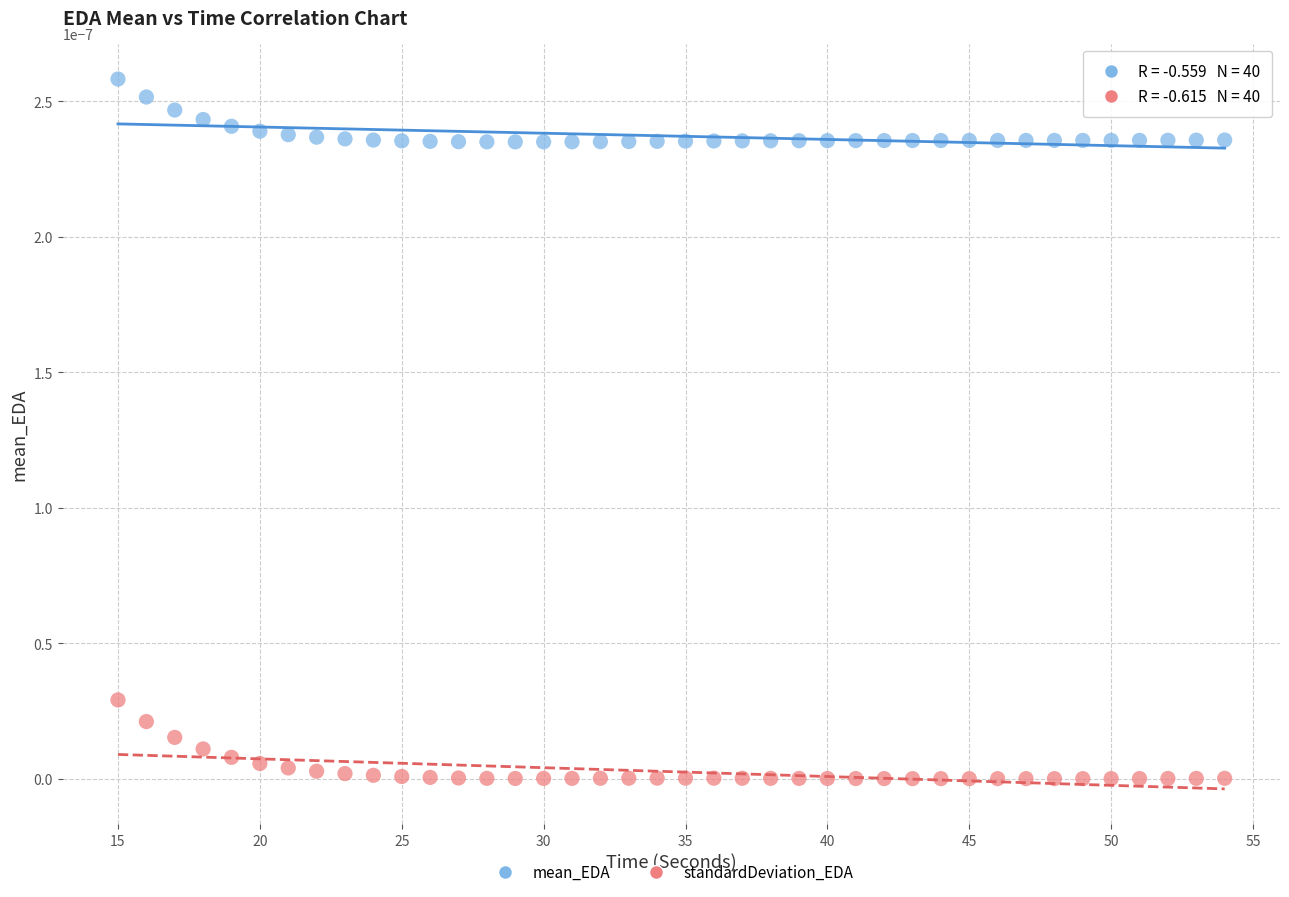

Across all data points, what is the range of X values (max minus min)?

39.0